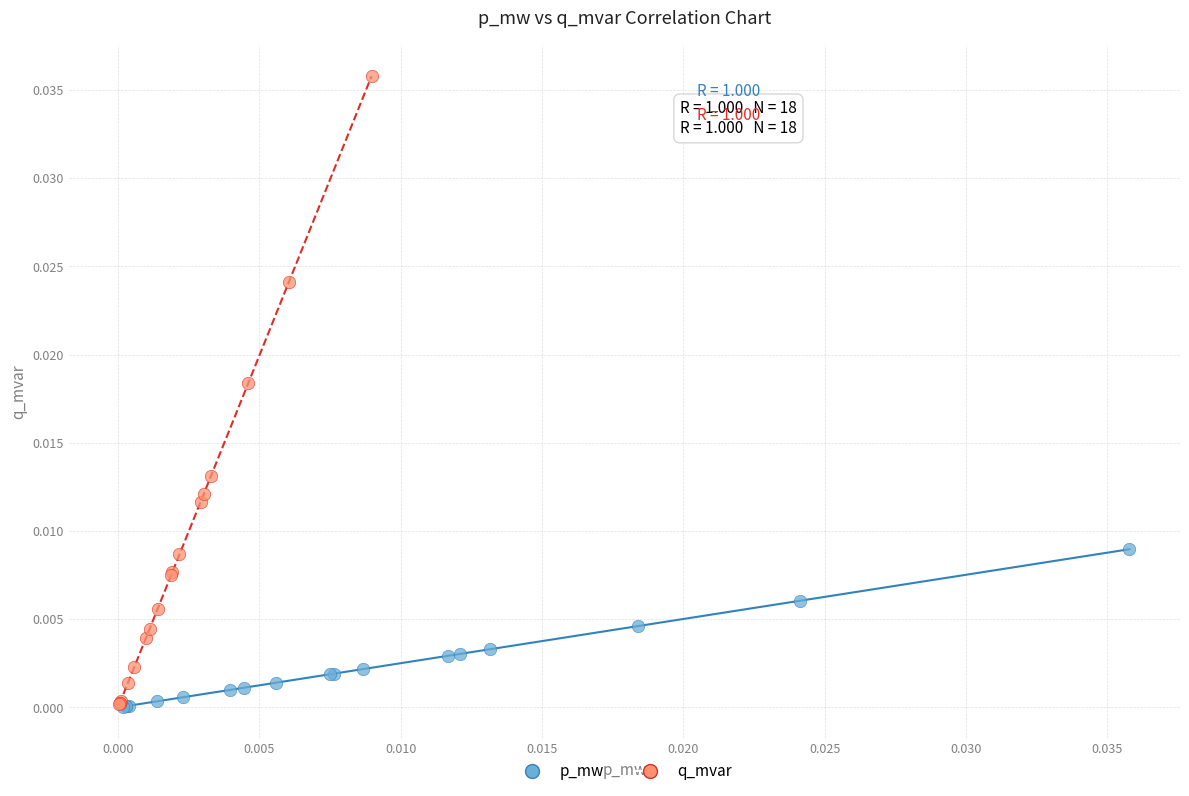

Which series has the largest Y range (max minus min)?

q_mvar